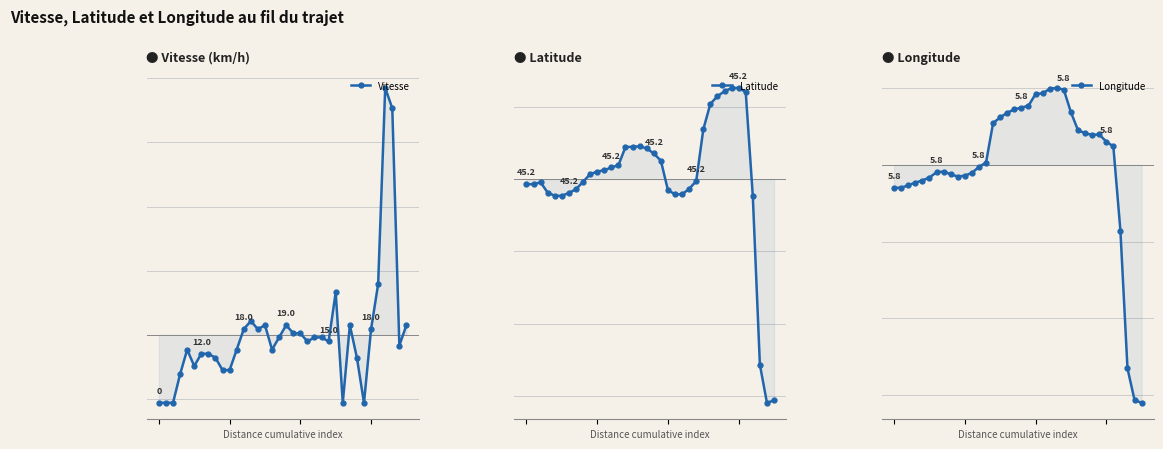

How many interior local valleys does the Latitude series have?

2